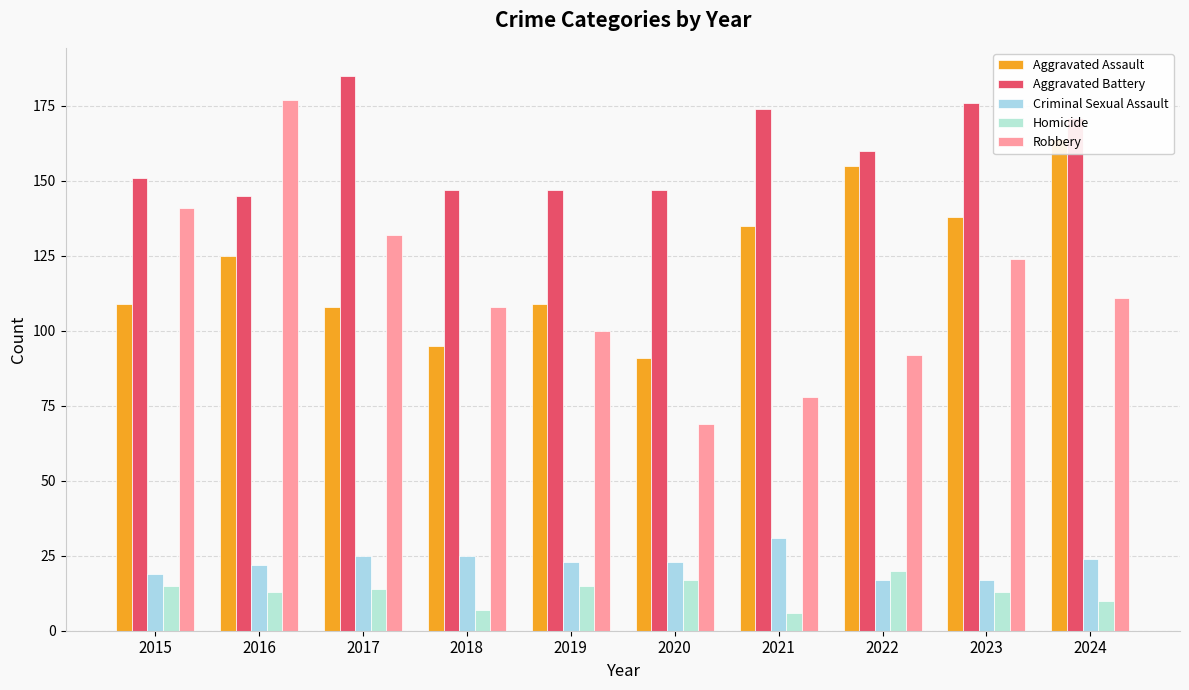

Is the value of Criminal Sexual Assault at 2017 greater than the value of Aggravated Assault at 2023?

No